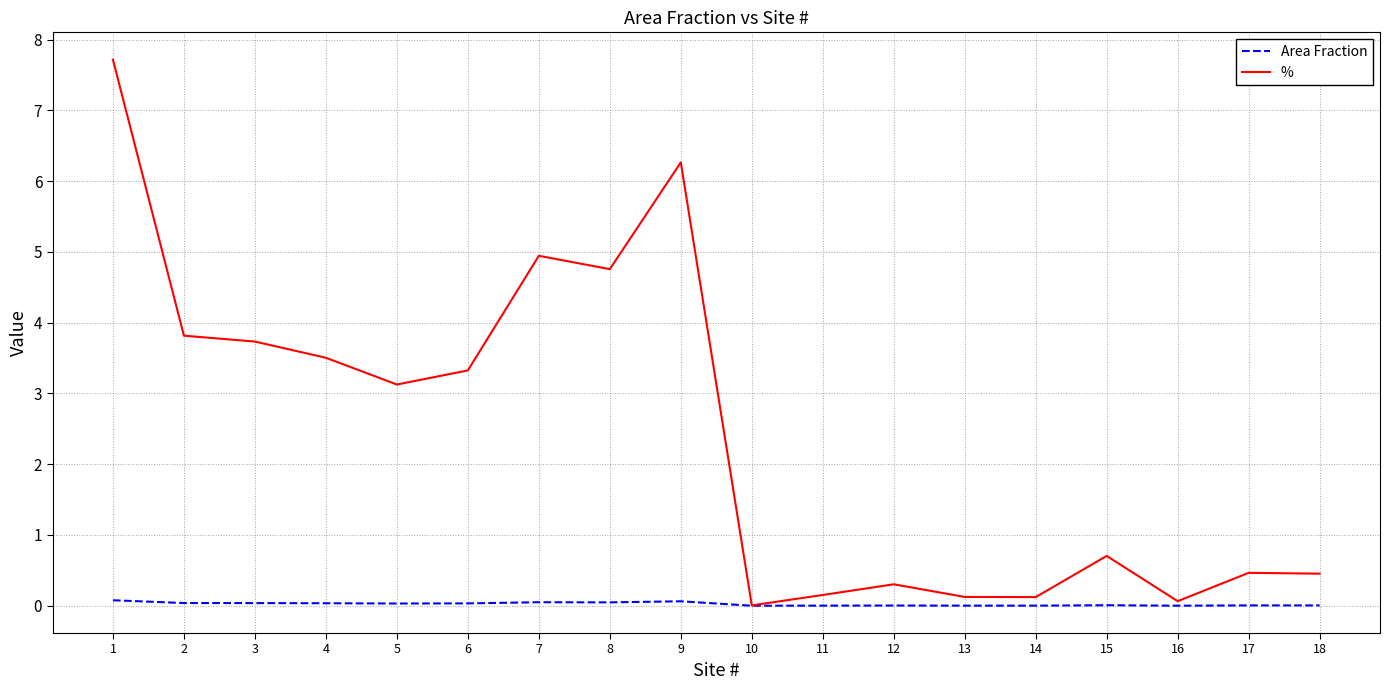

How many series are shown in this chart?

2